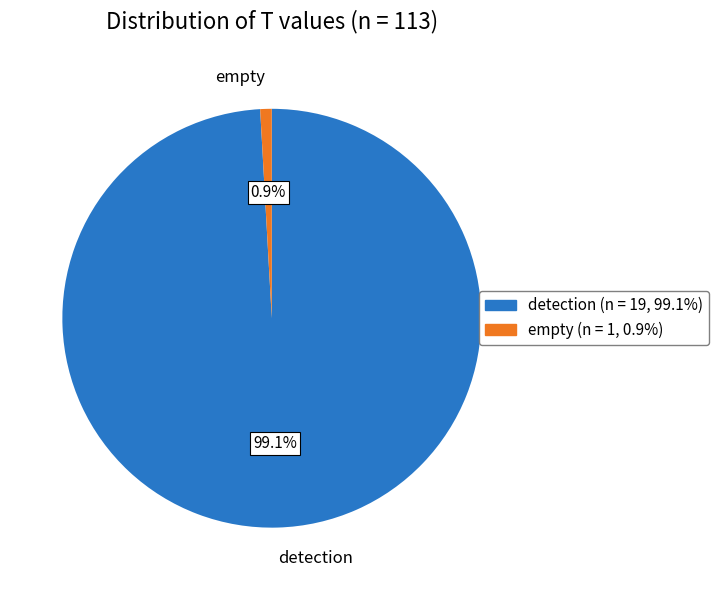

How much of the chart is everything except detection?

0.9%